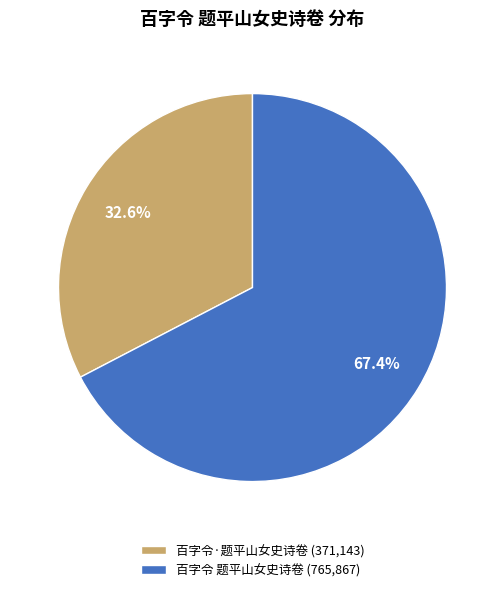

To the nearest percent, what percentage of the pie is 百字令·题平山女史诗卷?

33%